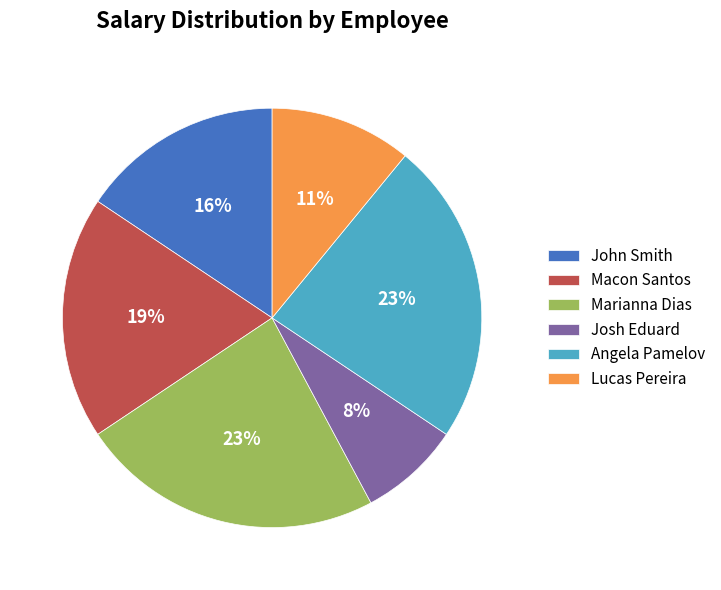

Is there any slice that represents more than half of the pie?

No